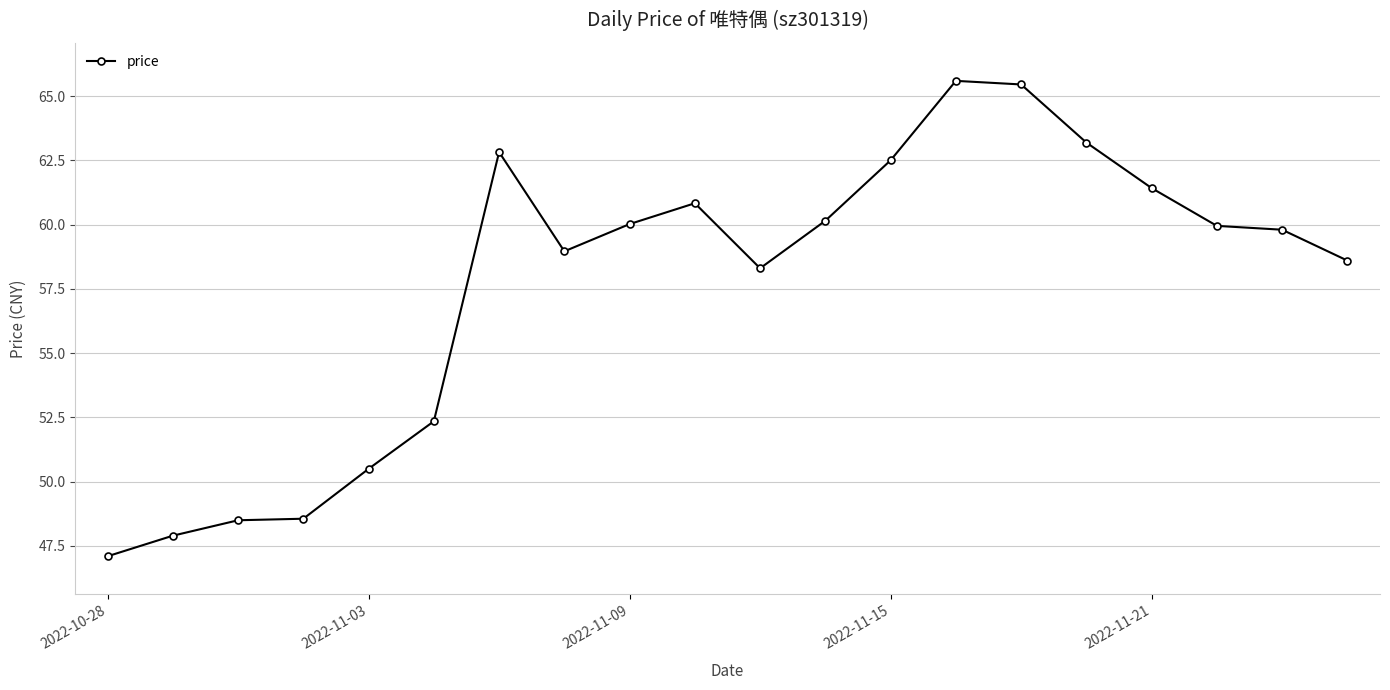

What is the value of the 9th point from the left?

60.0